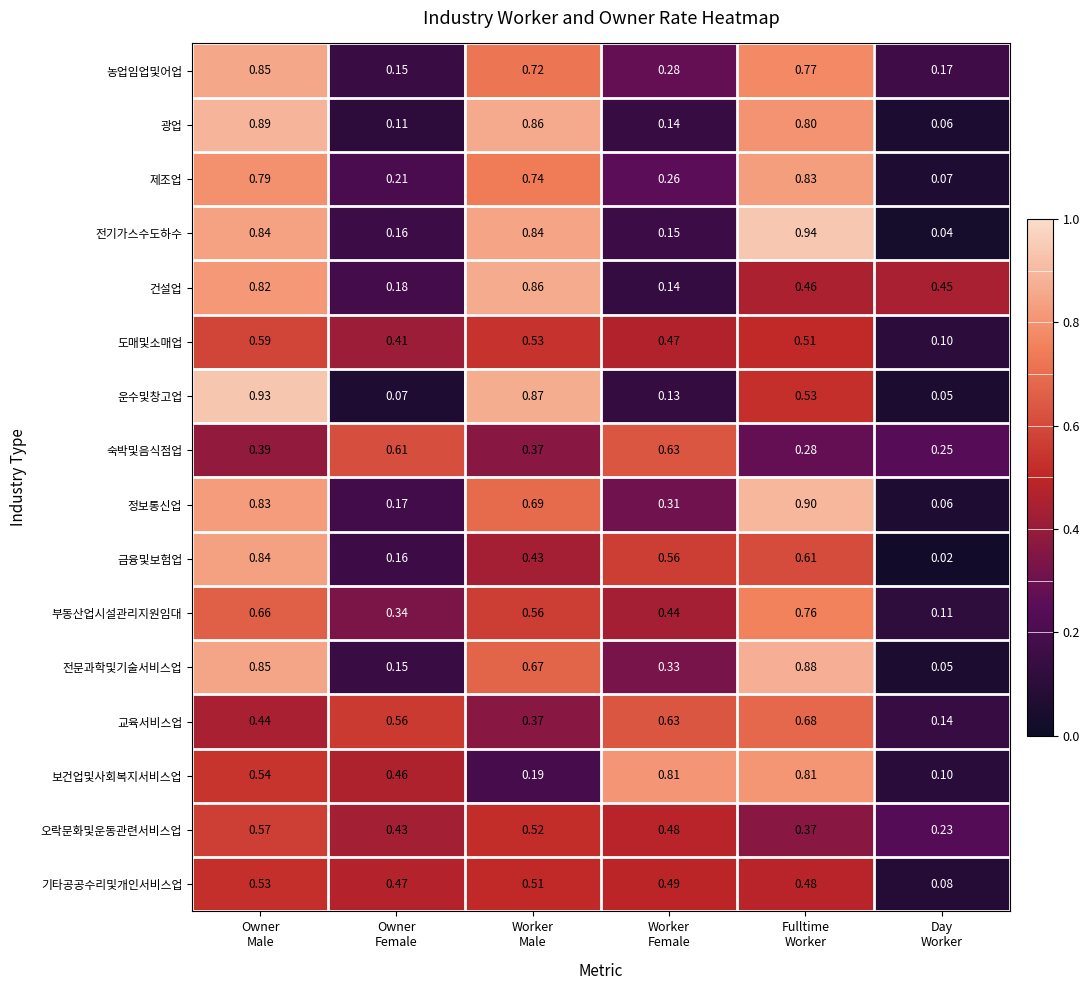

Which series has the largest range (max minus min)?

전기가스수도하수